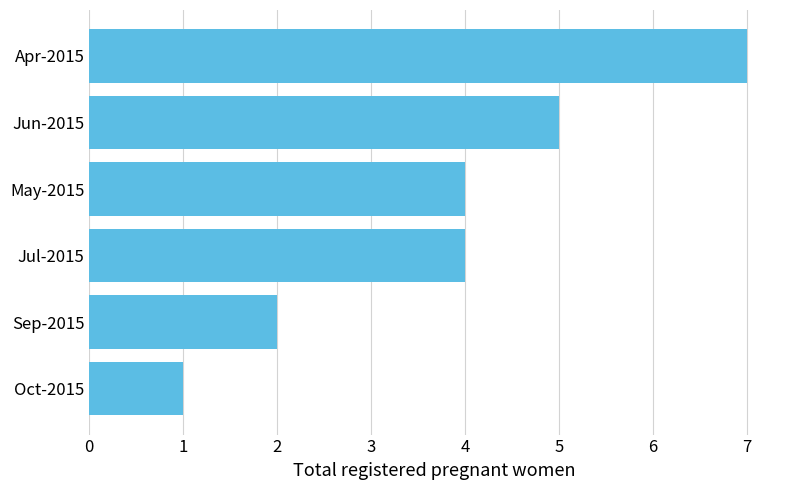

Count the number of data series in this chart.

1